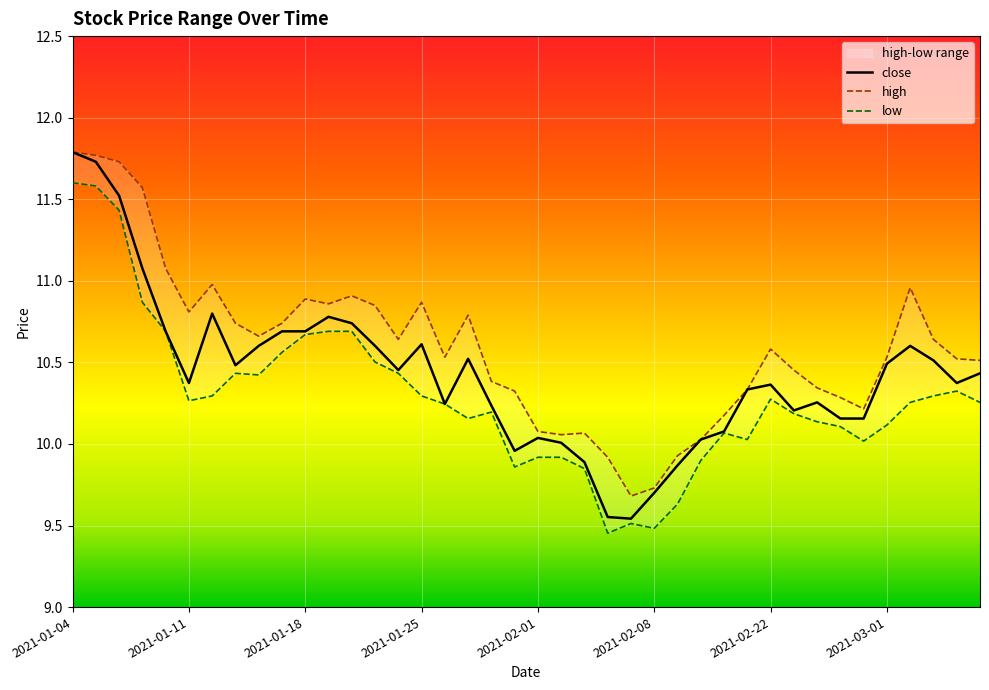

Where is the first local minimum for close?

2021-01-11